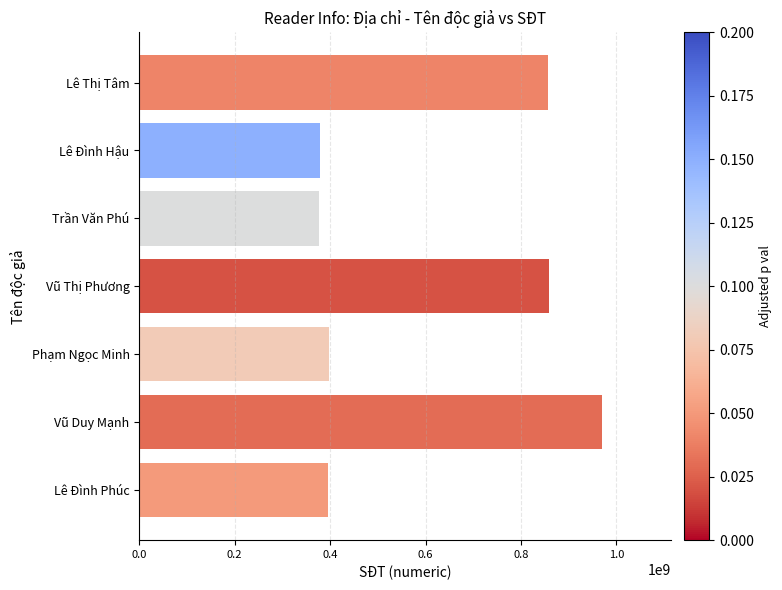

True or false: the data shows 396618787 at Lê Đình Phúc.

True